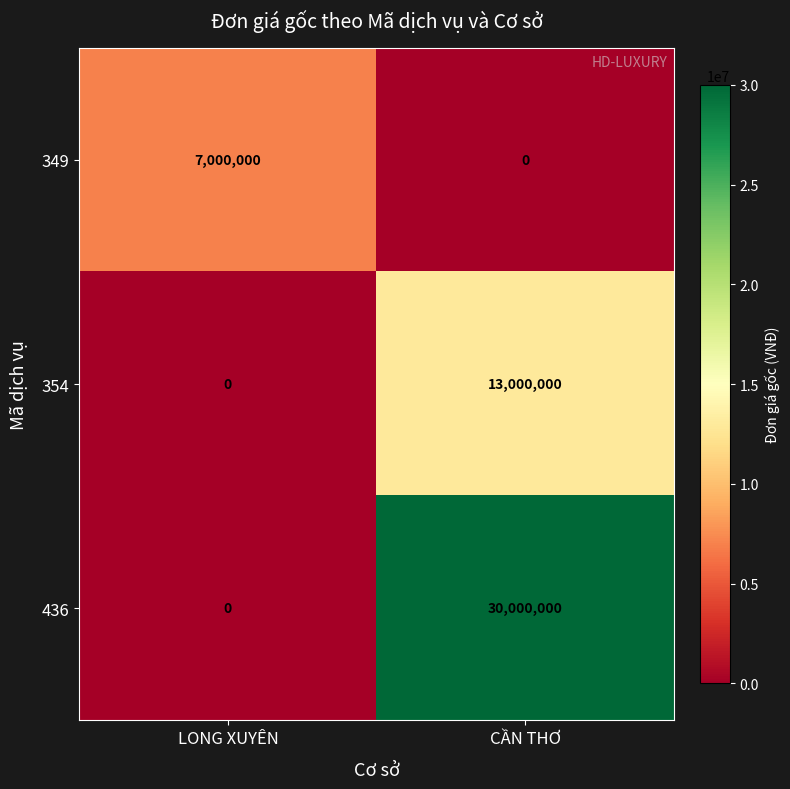

Rank the series by their average value, from highest to lowest.

436, 354, 349